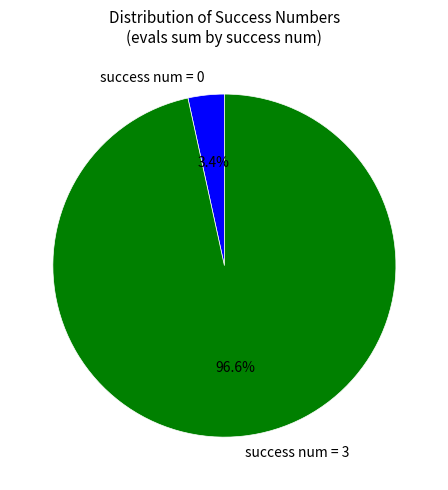

Rank the categories by value from lowest to highest.

success num = 0, success num = 3